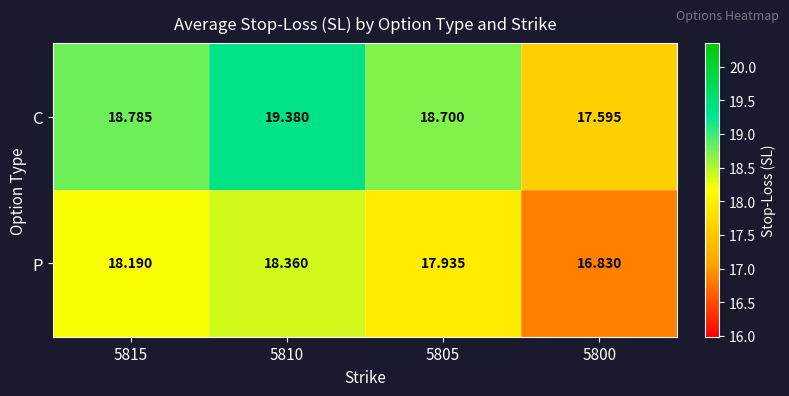

How many data points does each series have?

4